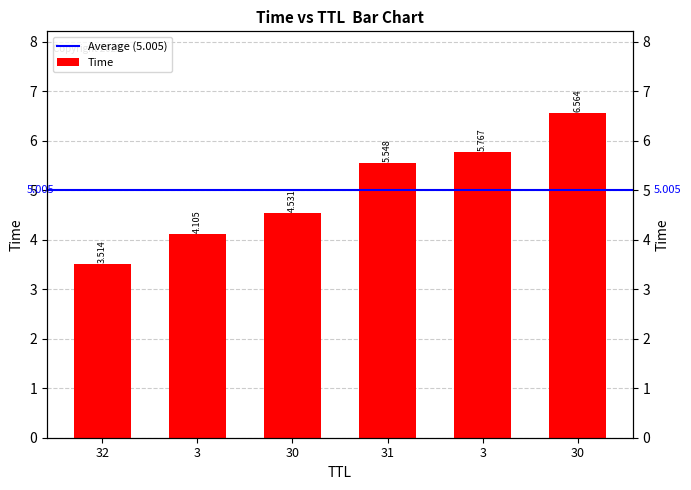

Count the number of data series in this chart.

1